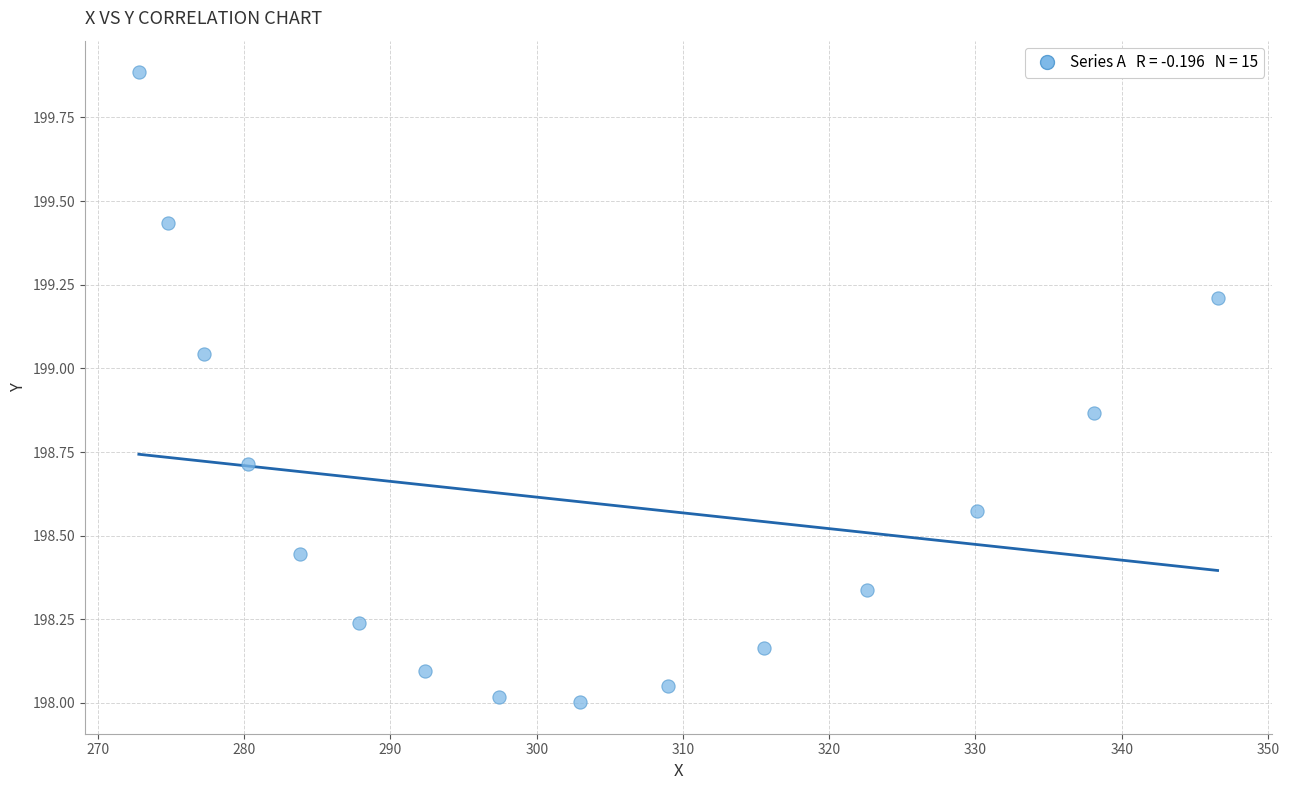

What is the range of X values (max minus min)?

73.8